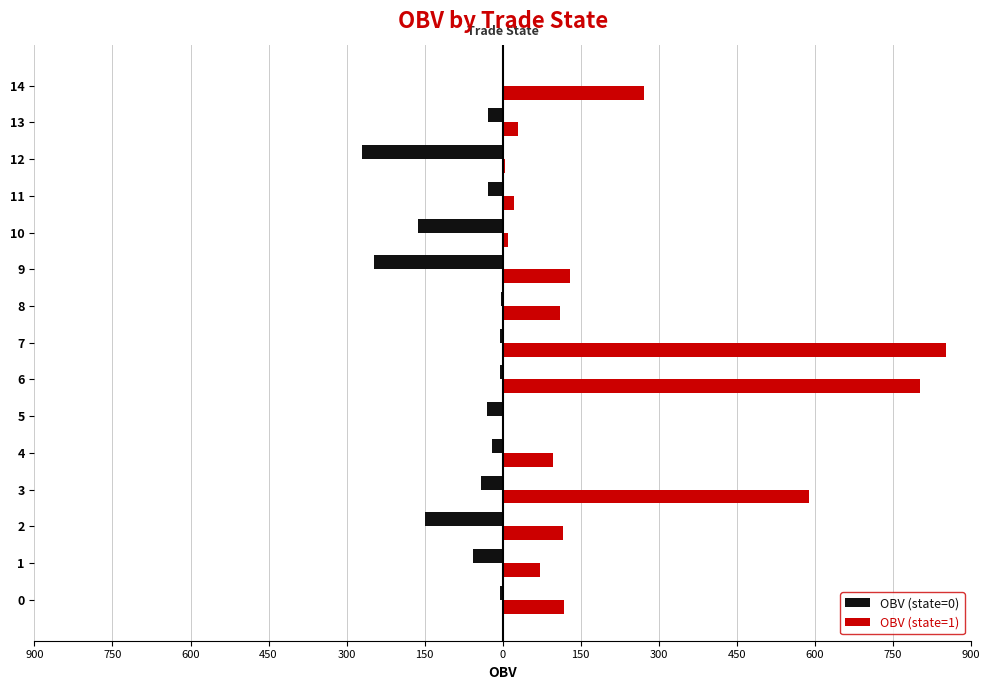

Which series has the largest range (max minus min)?

OBV (state=1)